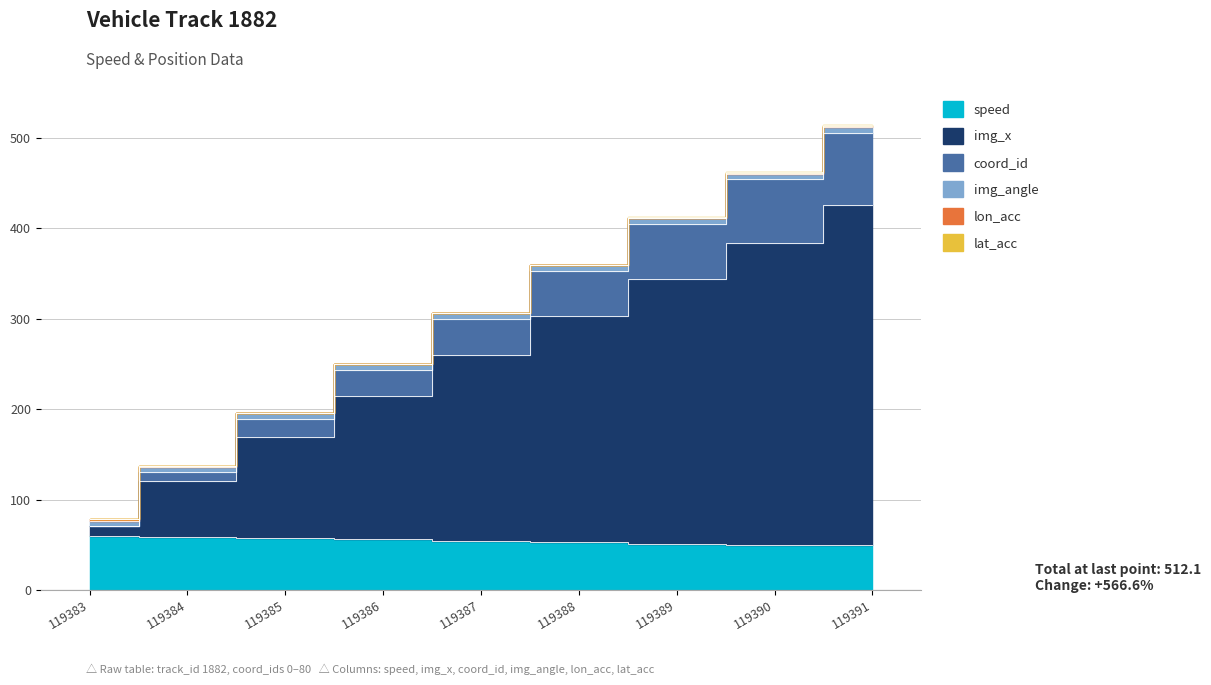

True or false: speed and img_x intersect in this chart.

False